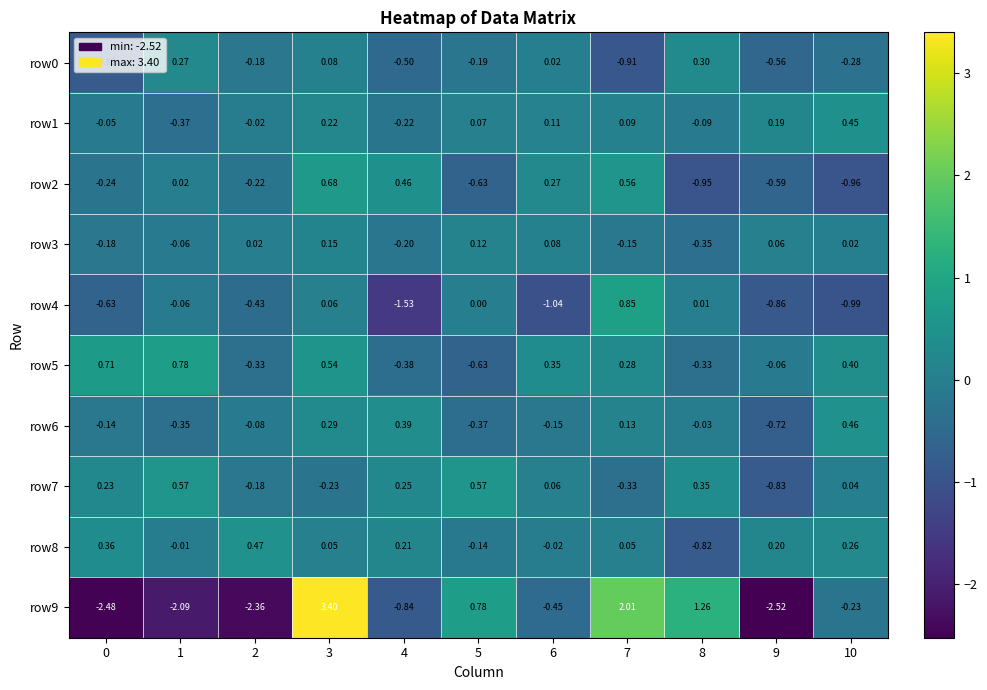

How many negative values does the row1 series have?

5